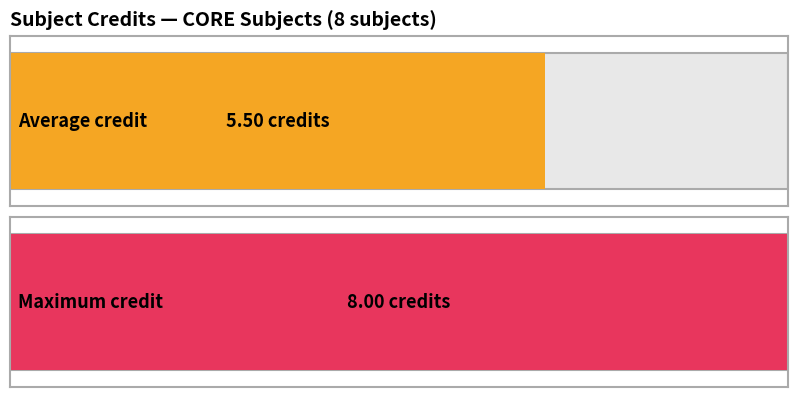

How many series are shown in this chart?

1